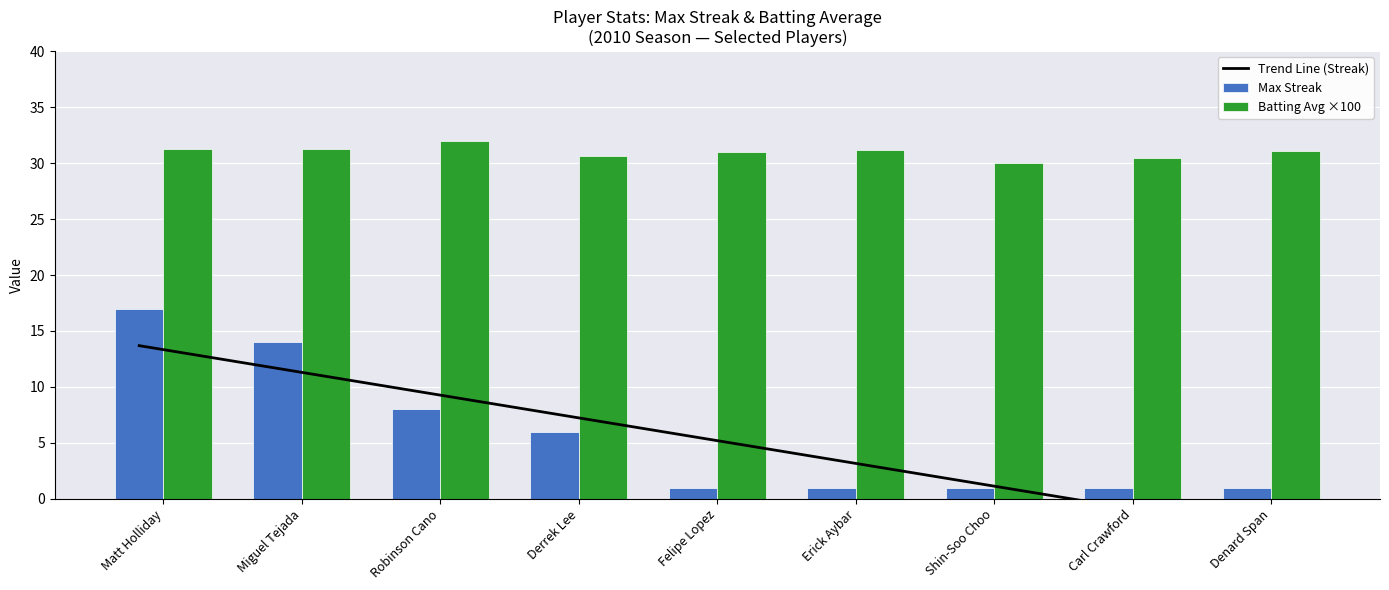

Is the value of Batting Avg ×100 at Denard Span greater than the value of Trend Line (Streak) at Robinson Cano?

Yes